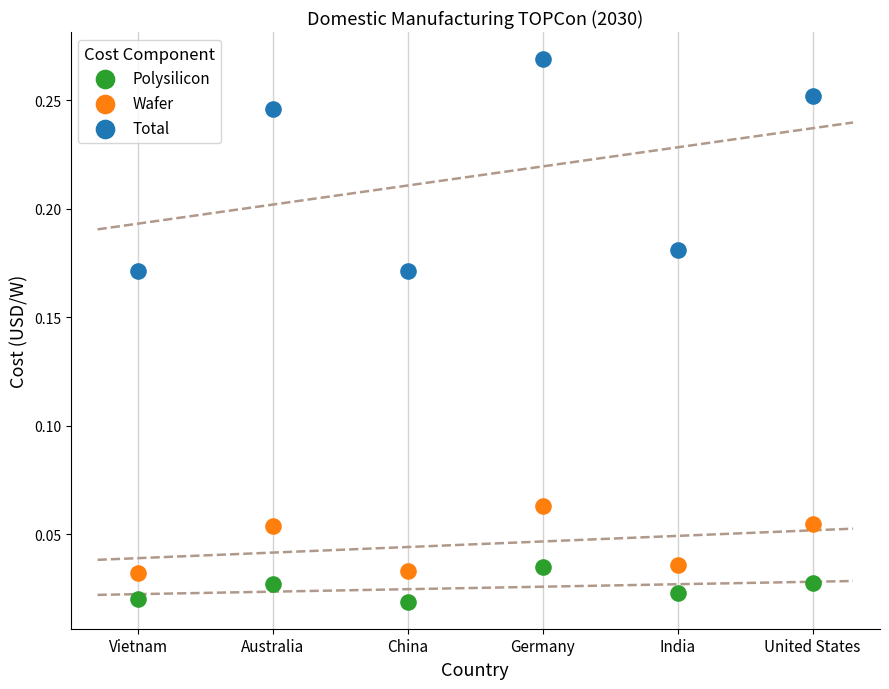

Which series has the widest spread of Y values?

Total